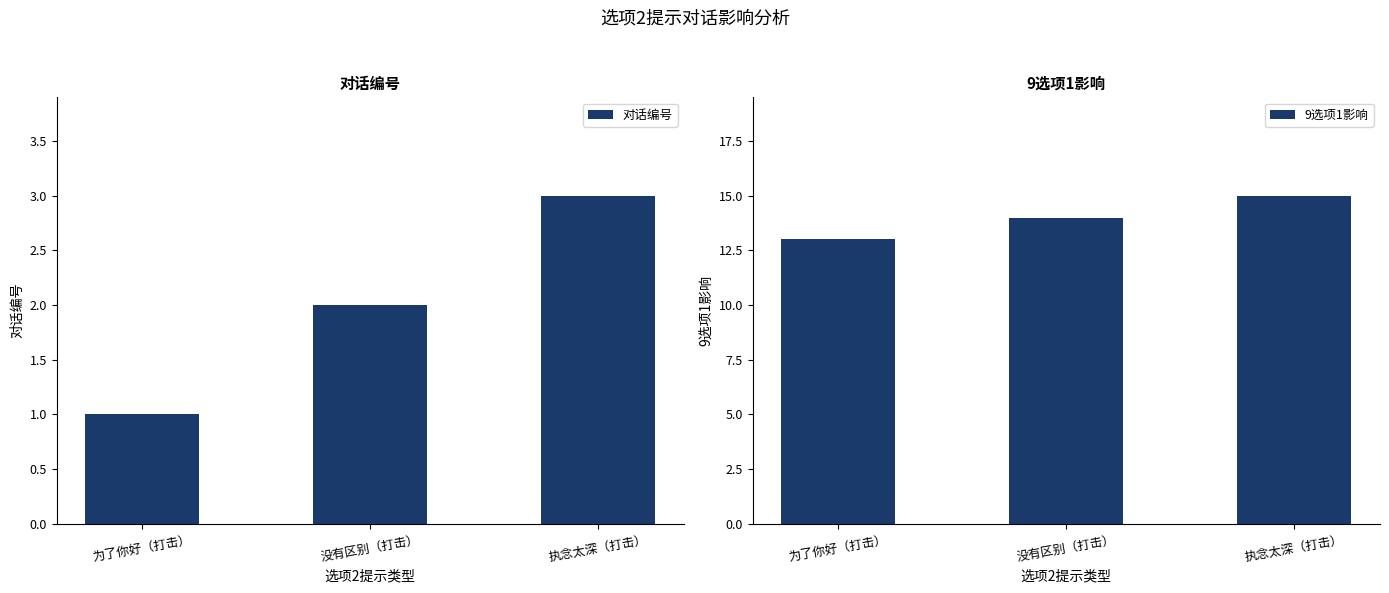

The value of 对话编号 at 执念太深（打击） is 1. True or false?

False